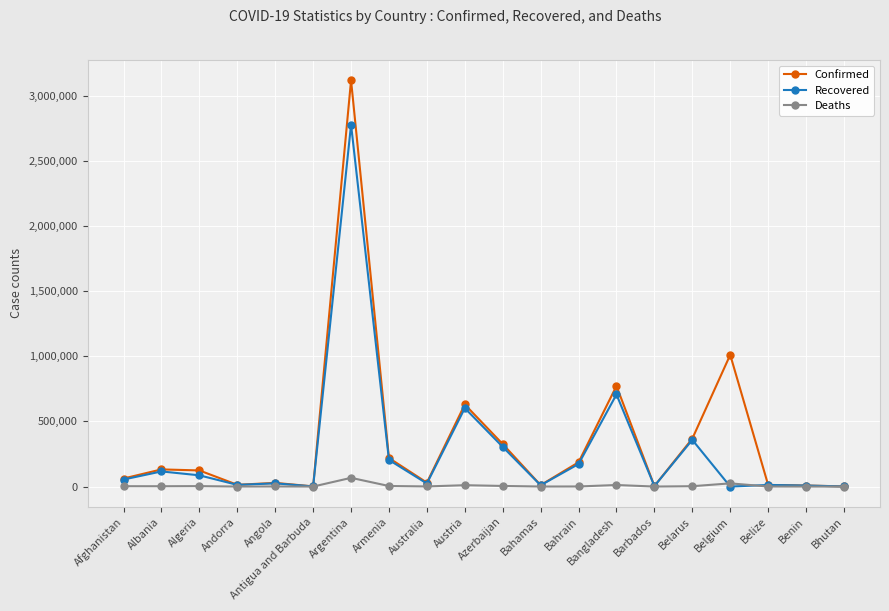

True or false: Deaths has more than 1 points higher than both neighbors.

True